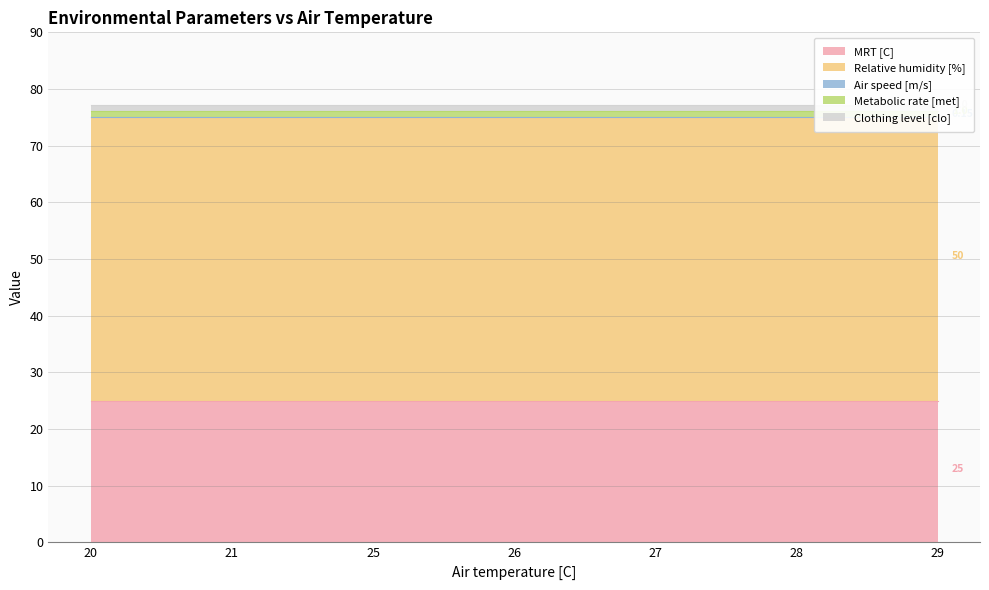

What is the average value of the Clothing level [clo] series?

1.0